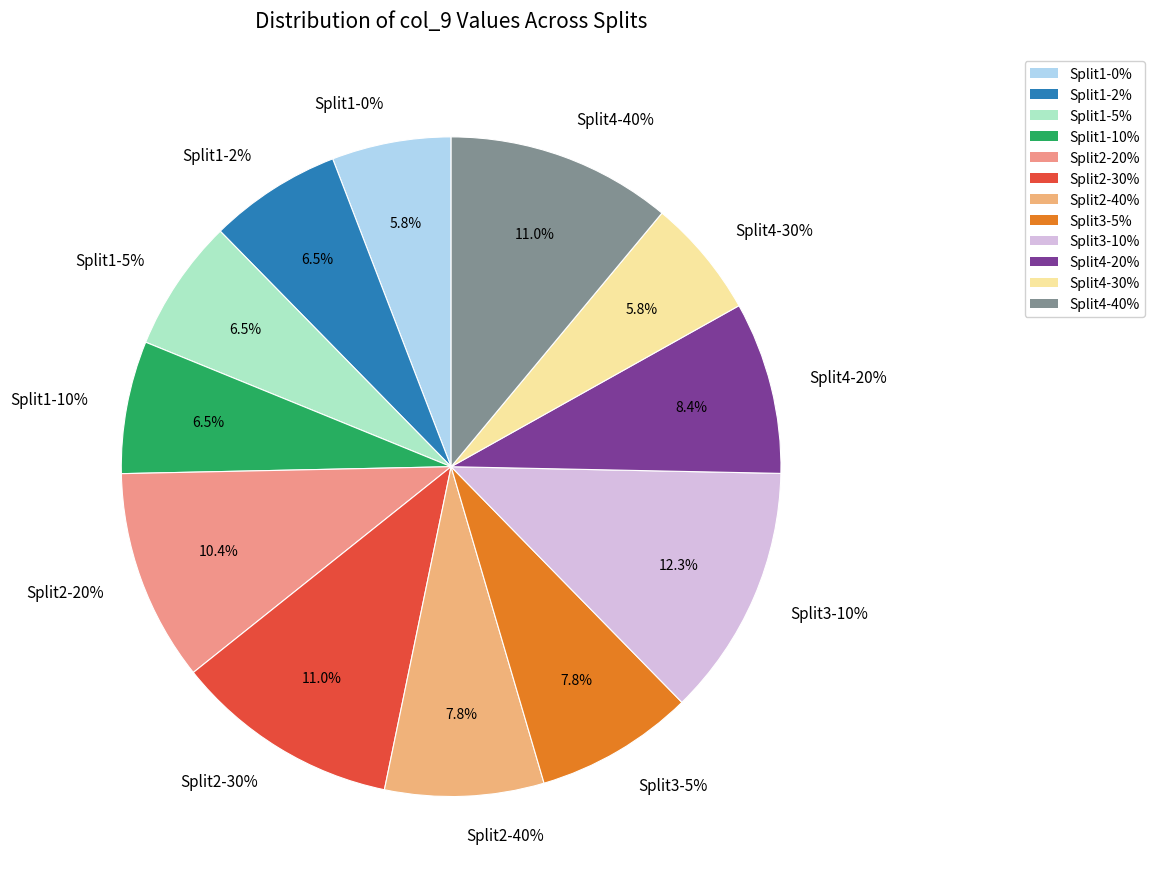

Which has a higher value, 30 or 10?

30